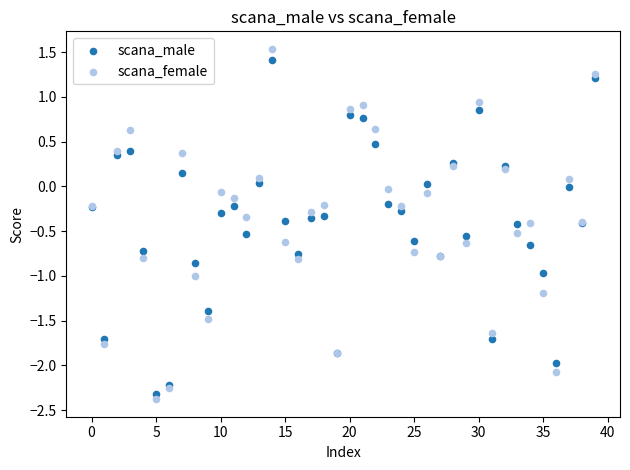

Which series has the largest Y range (max minus min)?

scana_female